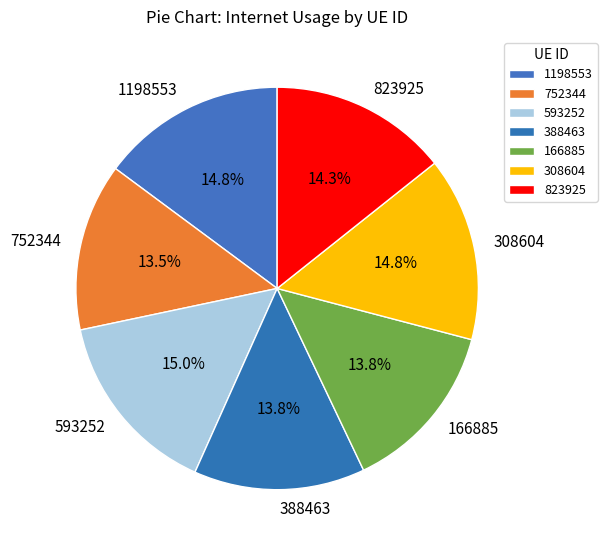

How much of the chart is everything except 388463?

86.2%